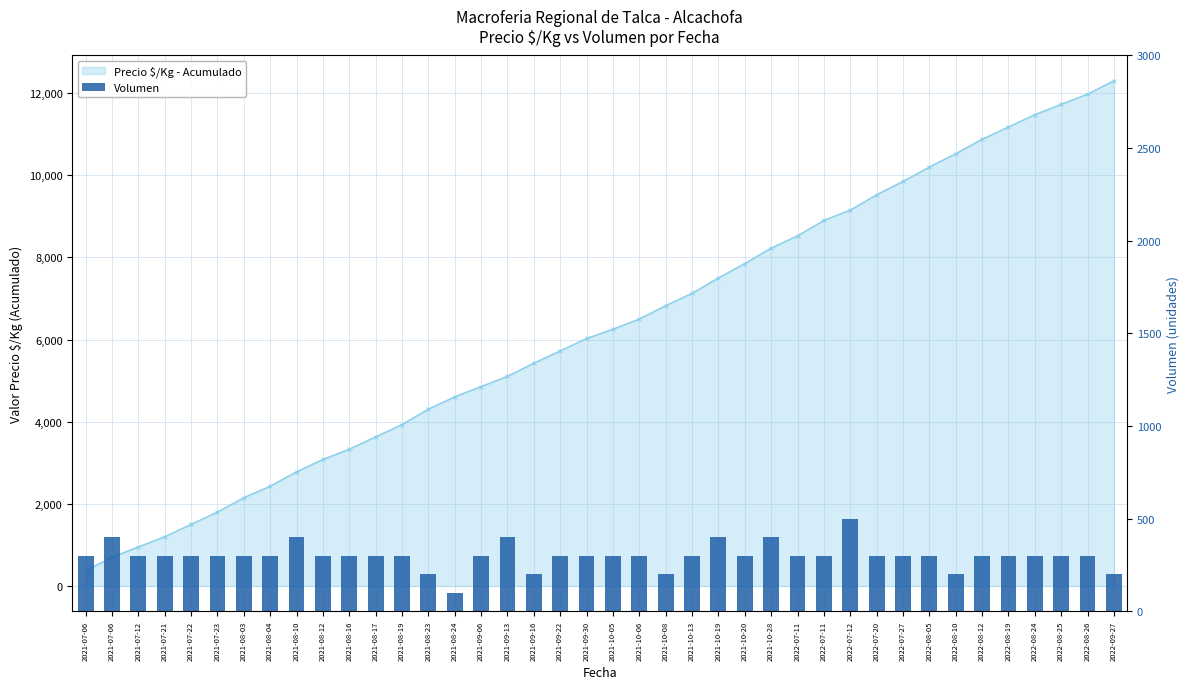

True or false: the data shows 300 at 2021-07-12.

True